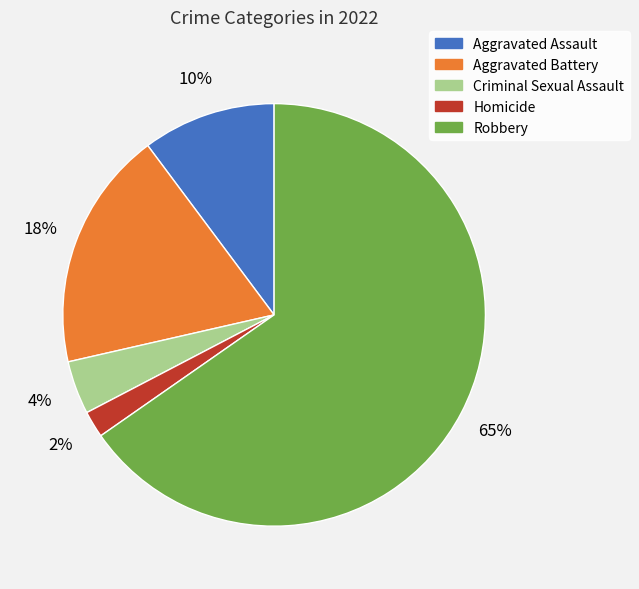

How many slices are in this pie chart?

5